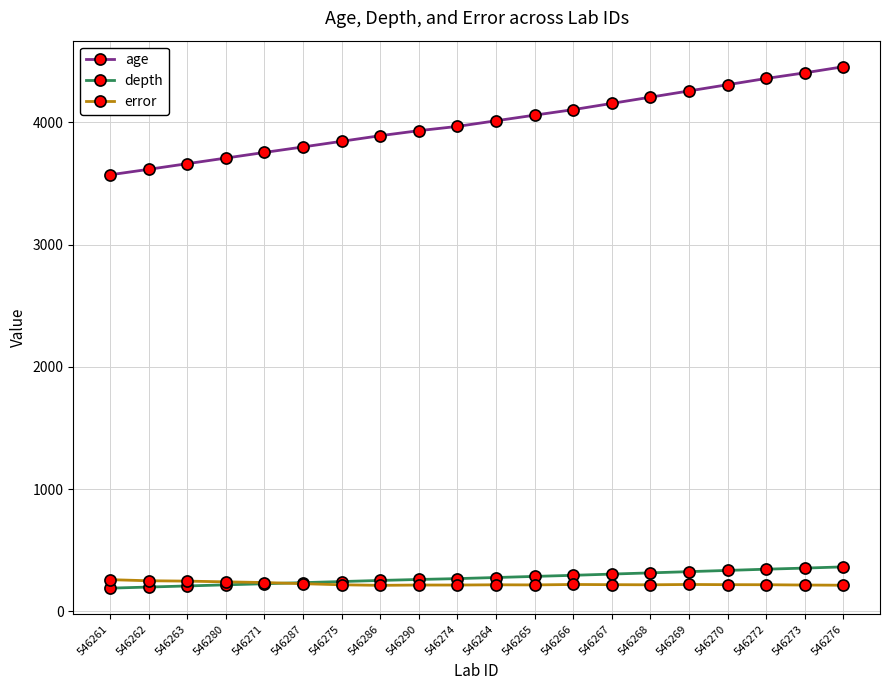

Which series has the largest total across all categories?

age